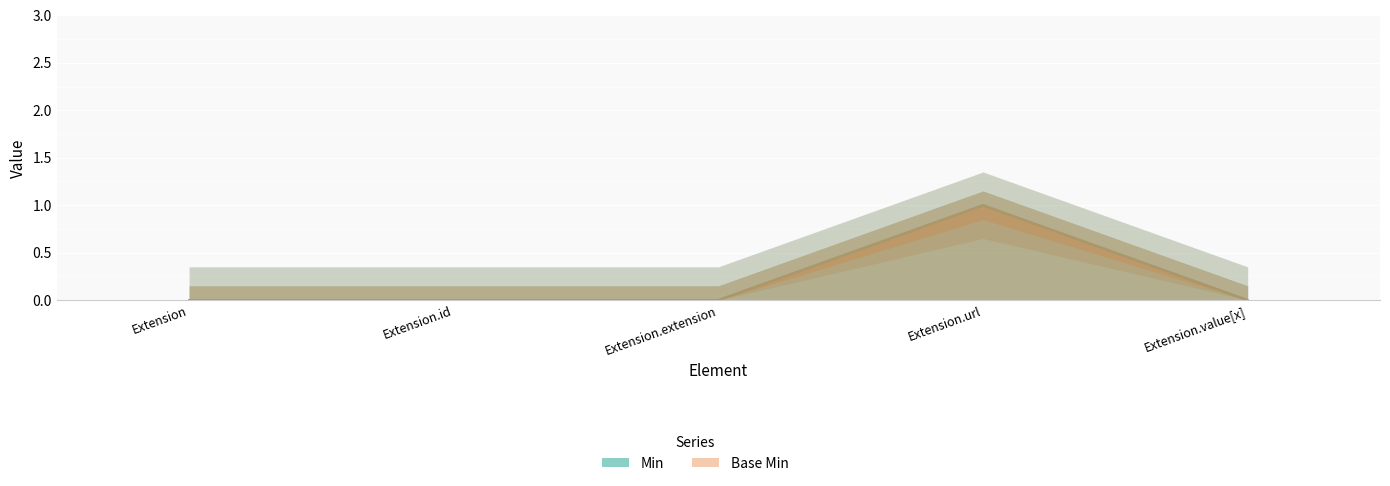

True or false: Base Min and Min cross at least once.

False